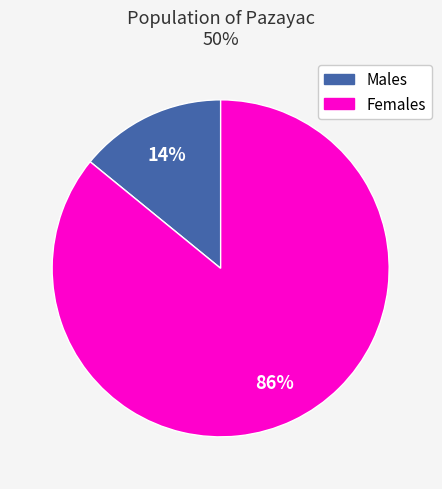

To the nearest percent, what is the average slice percentage?

50%